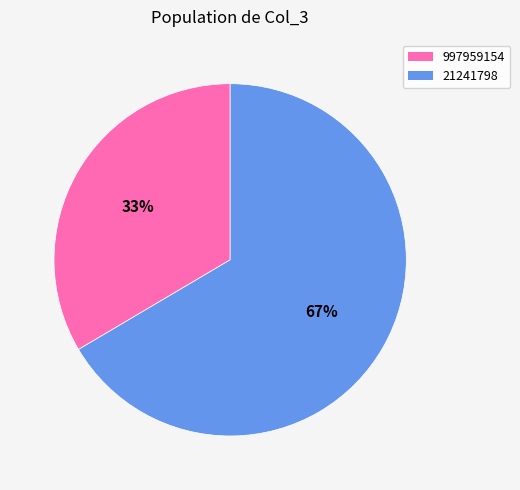

What is the ratio of the value at 997959154 to the value at 21241798?

0.5